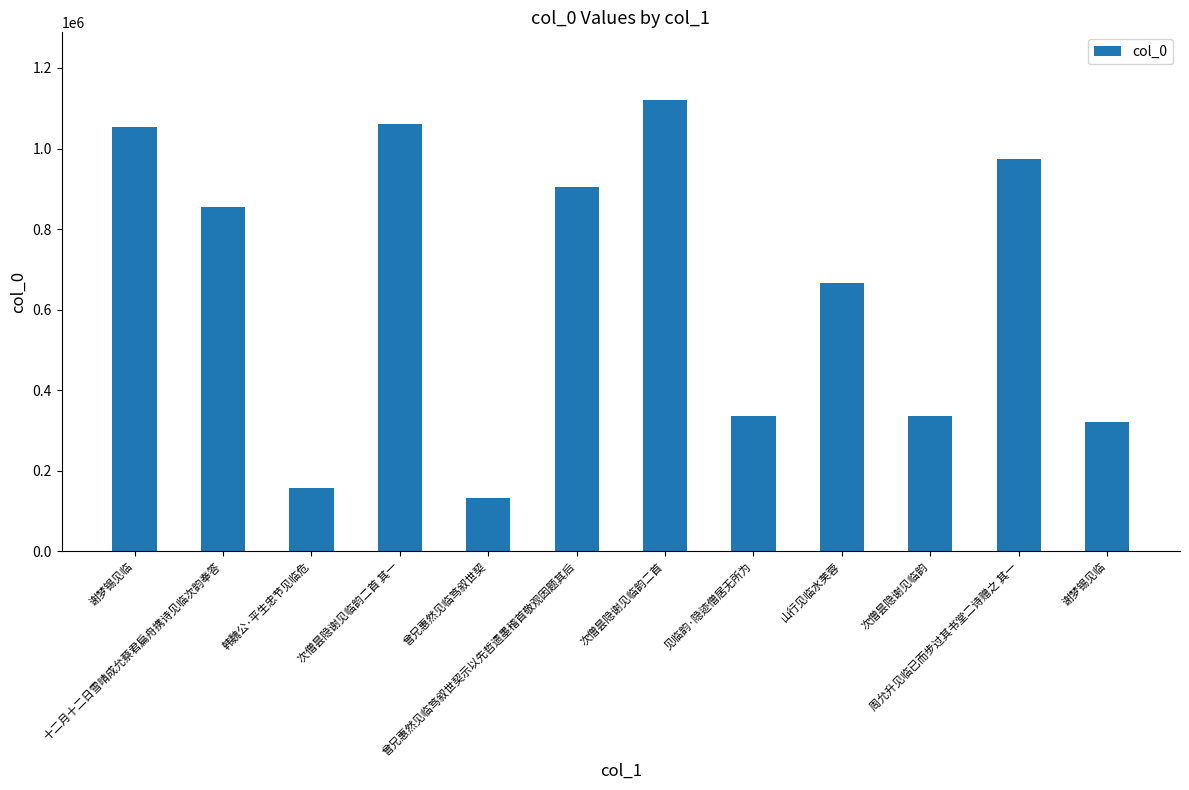

What is the difference between the values at 次僧昙隐谢见临韵二首 其一 and 谢梦锡见临?

739620